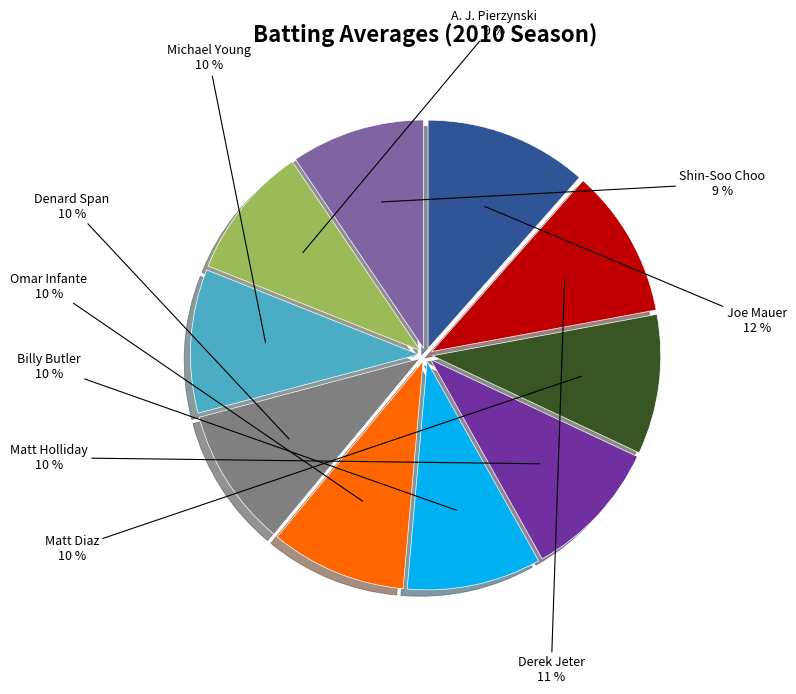

What is the largest slice in the pie chart?

Joe Mauer